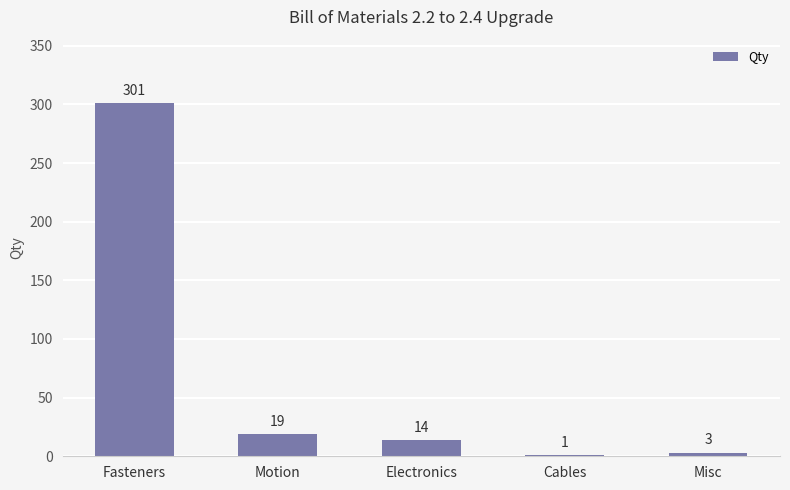

Reading right to left, transcribe all the data shown in this chart.

Misc=3	Cables=1	Electronics=14	Motion=19	Fasteners=301